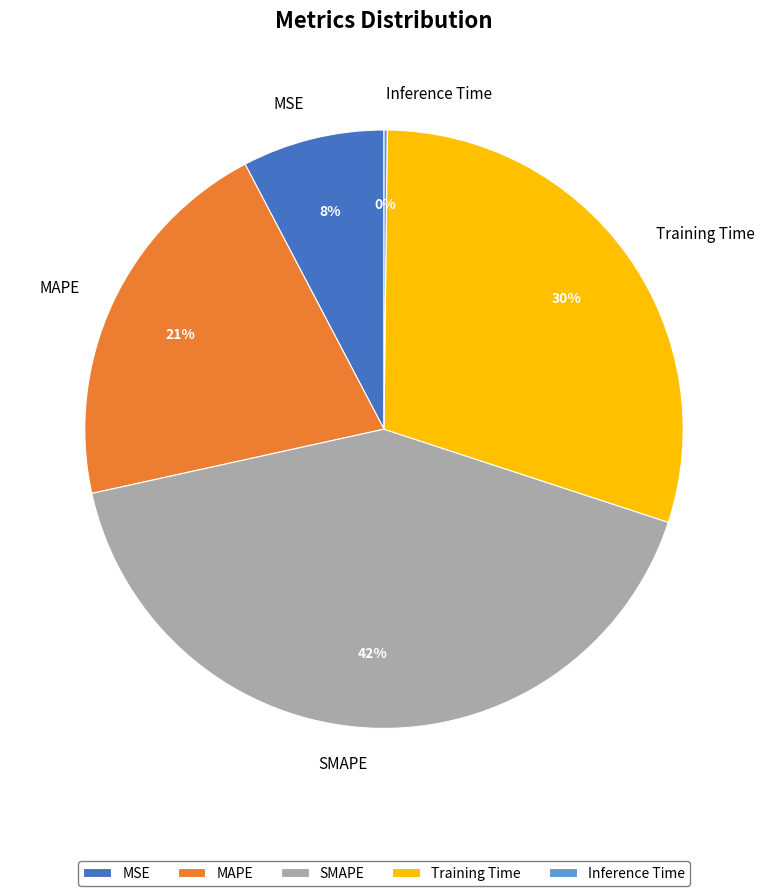

Combined, do Training Time and SMAPE account for over 50%?

Yes